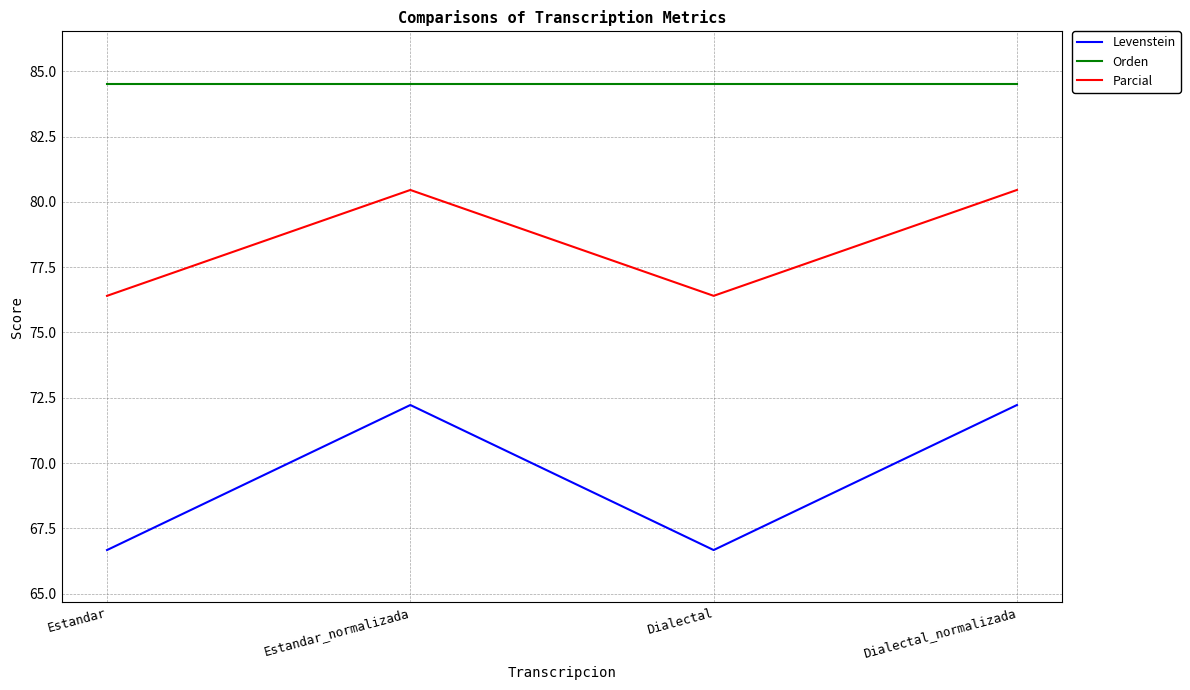

What is the sum of all Parcial values?

313.7